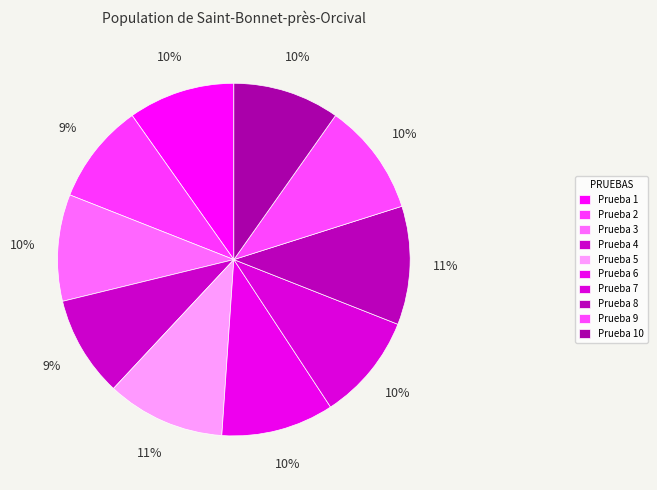

How many segments does this pie chart have?

10